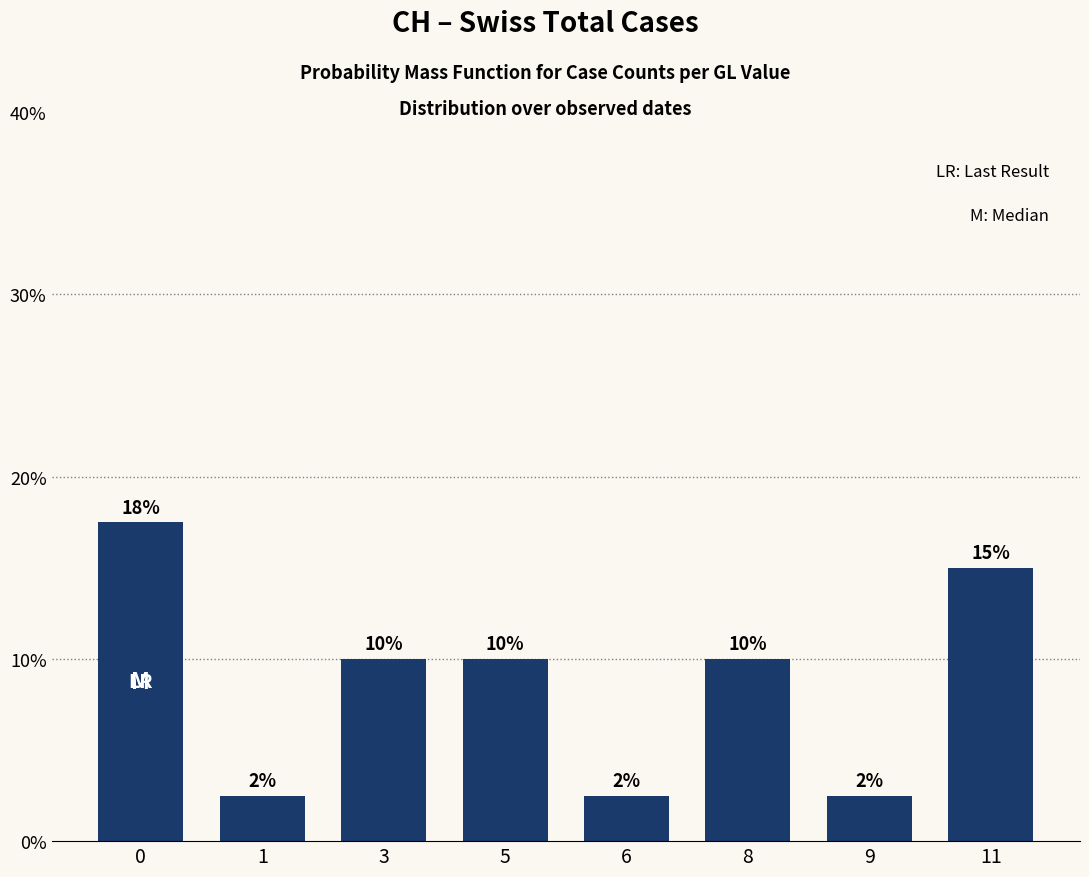

Does the chart contain any negative values?

No